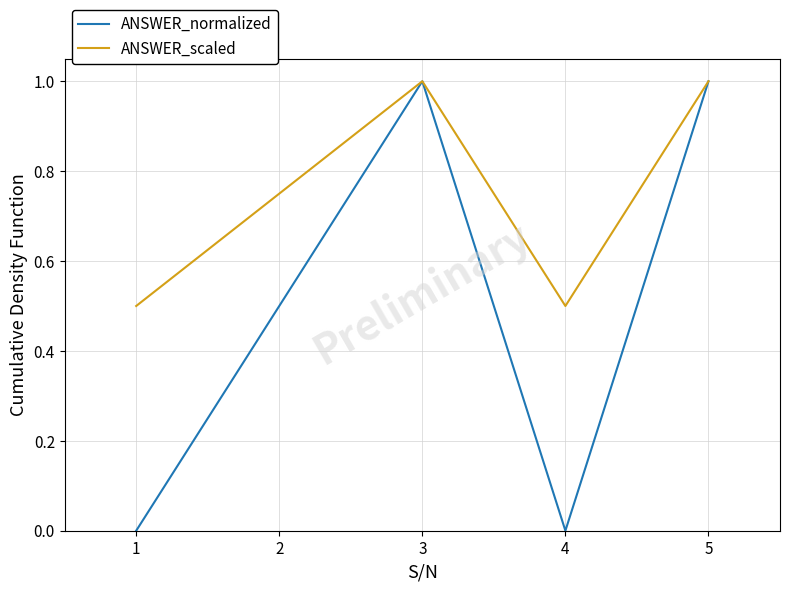

The value of ANSWER_scaled at 1 is 0.5. True or false?

True